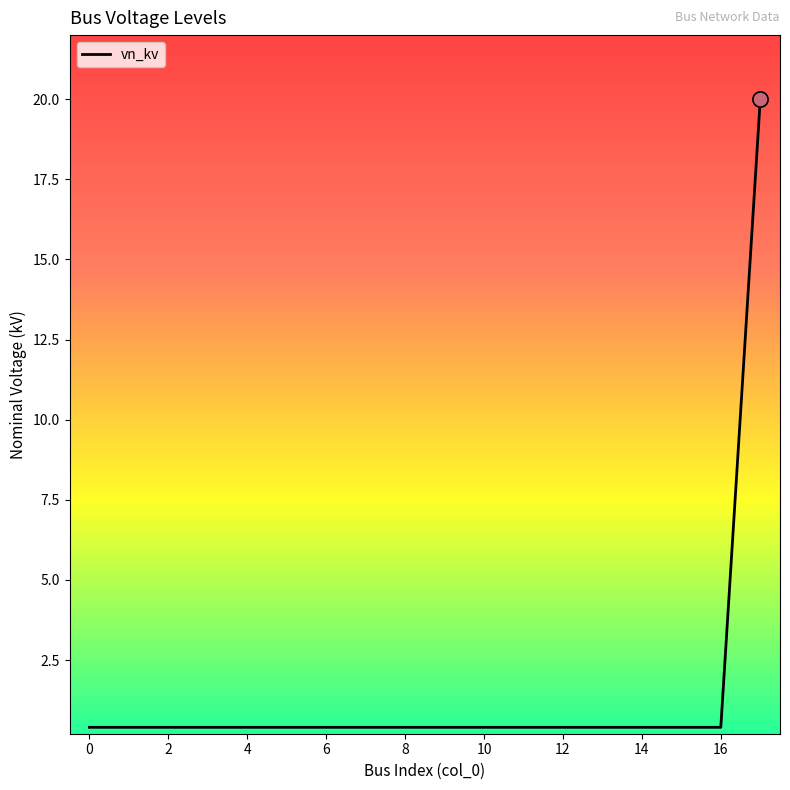

What is the maximum value shown in the chart?

20.0